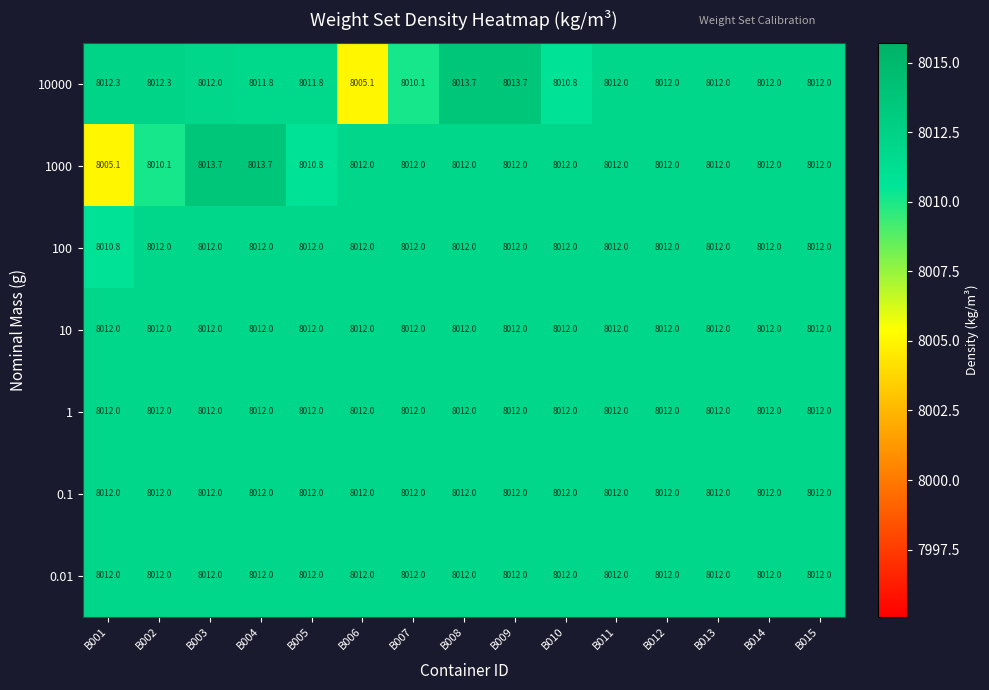

At how many categories does at least one series exceed 8008?

15